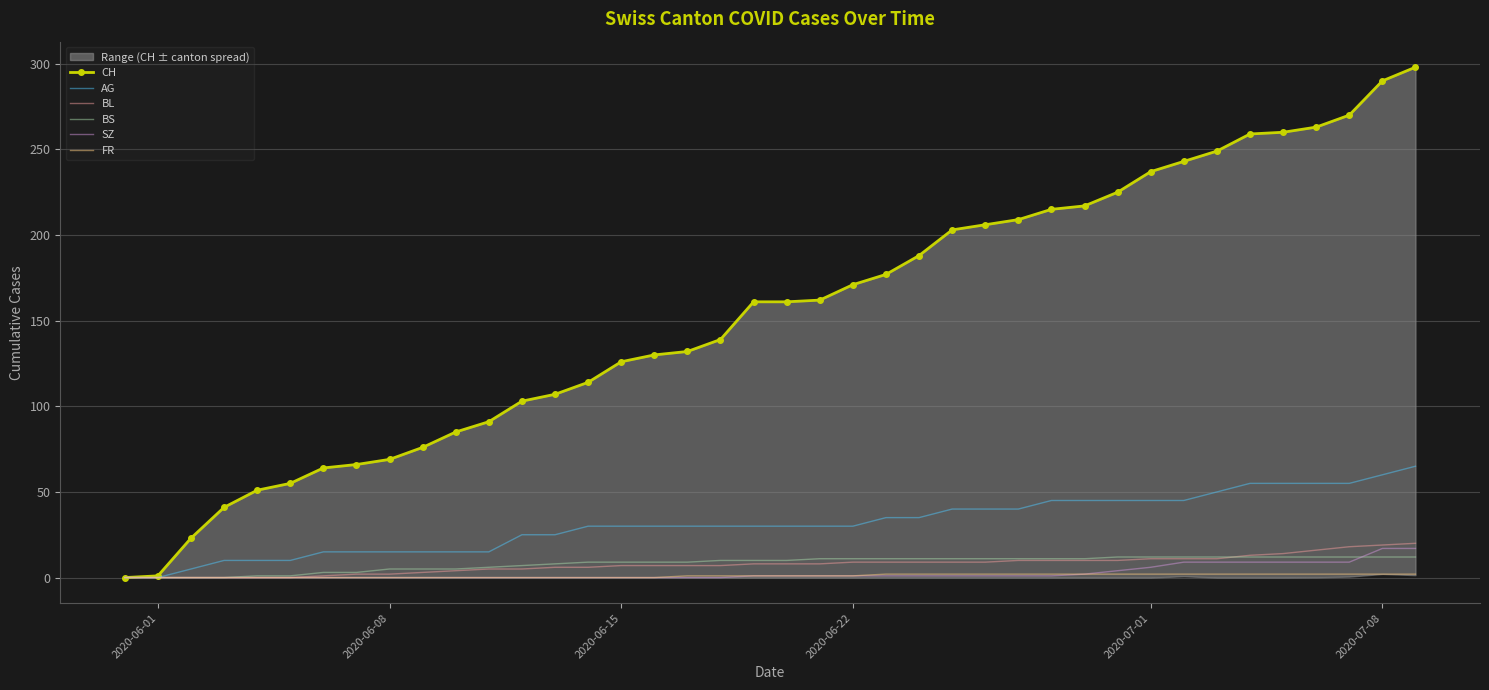

The SZ series shows 28 at 2020-07-08. True or false?

False